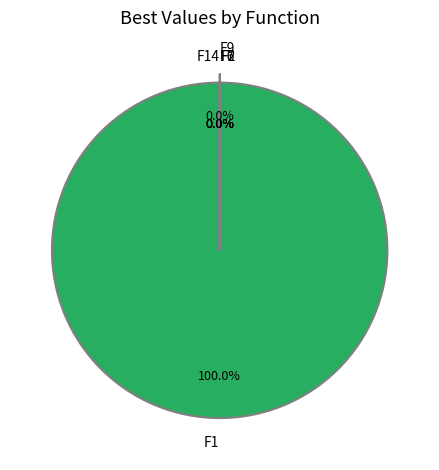

Does F1 account for over 50% of the chart?

Yes